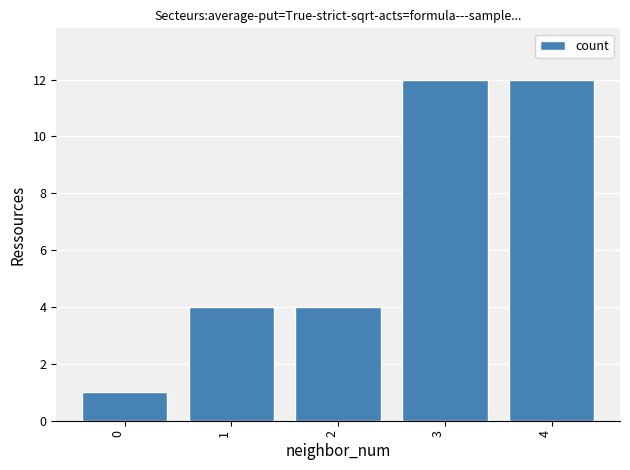

What is the difference between the values at 0 and 1?

3